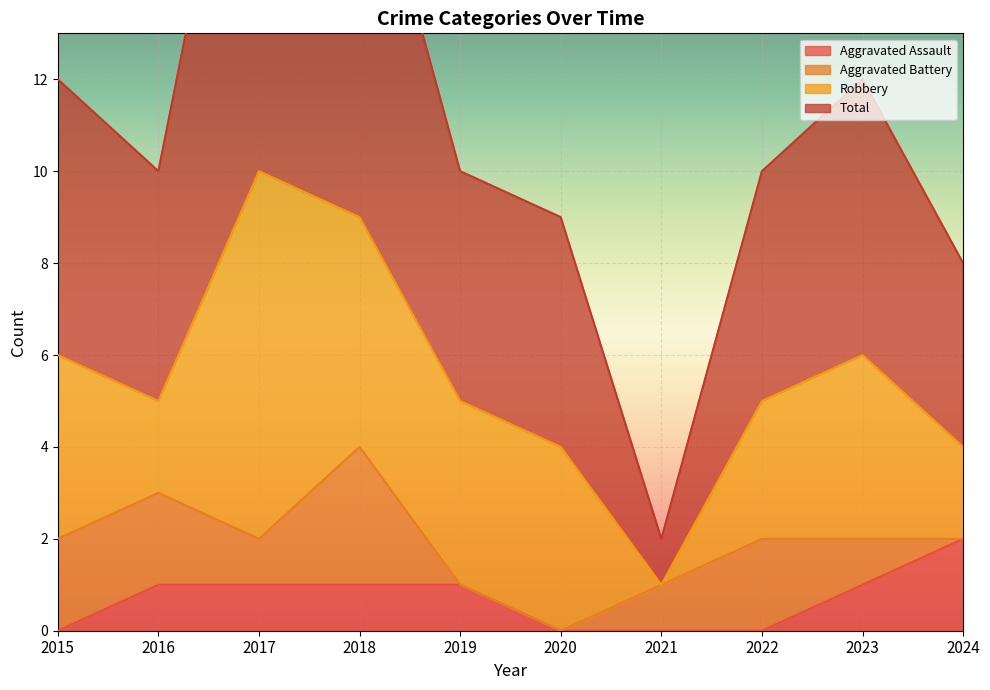

At which category does Total reach its first local valley?

2016